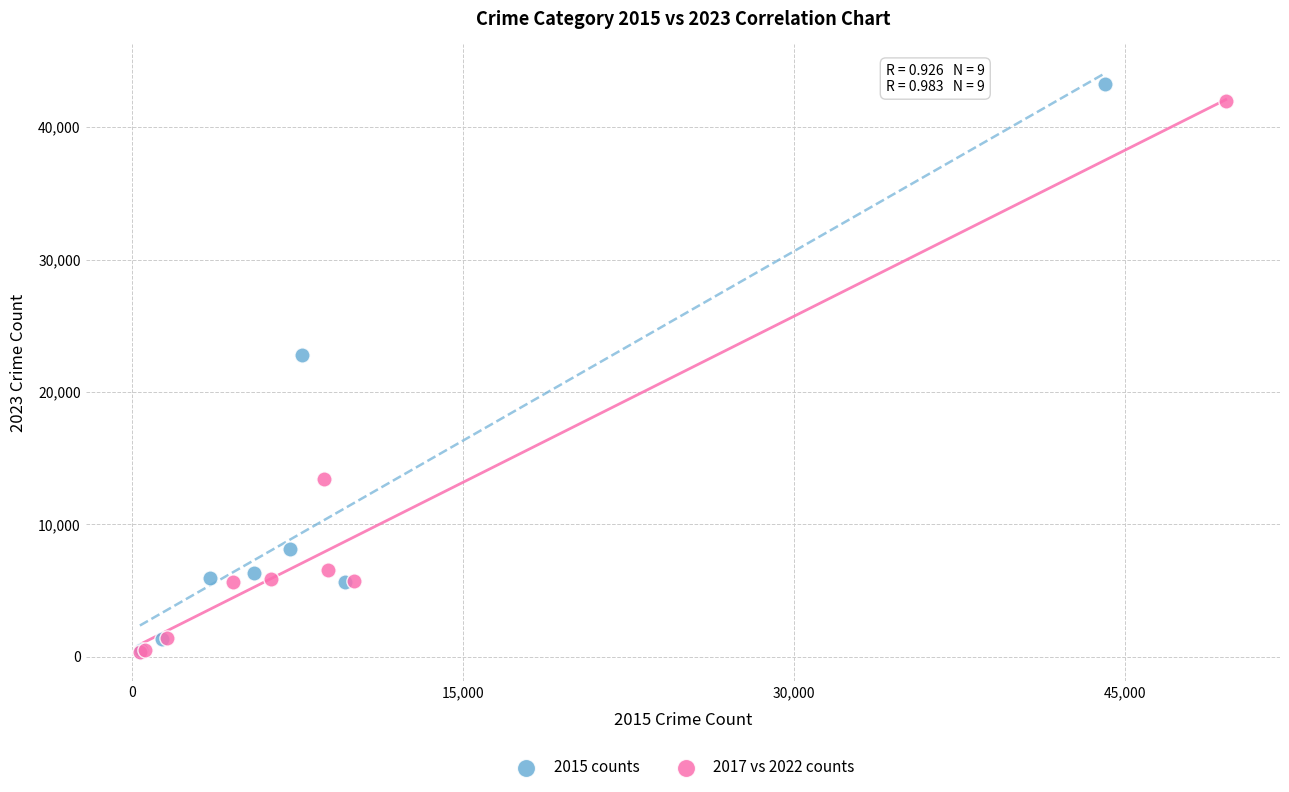

Which series has the widest spread of Y values?

2015 counts